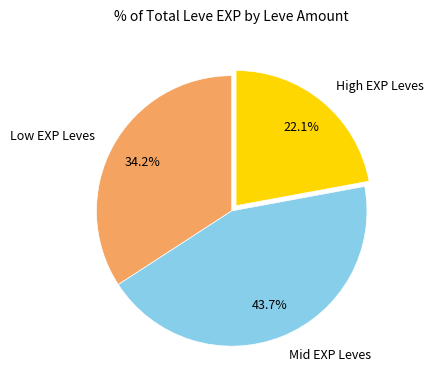

Count the number of slices in the pie.

3